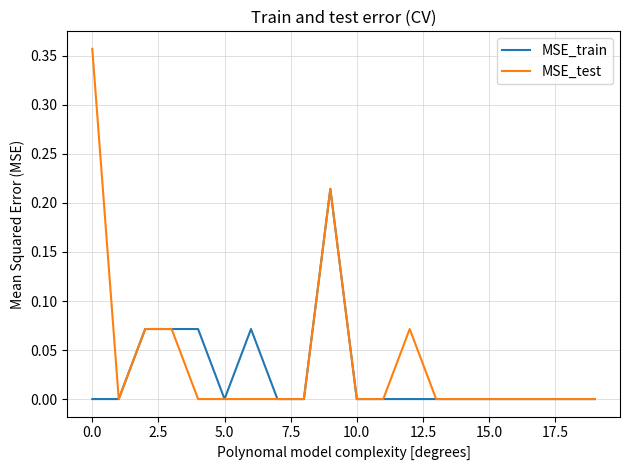

Which series has the widest spread of values?

MSE_test